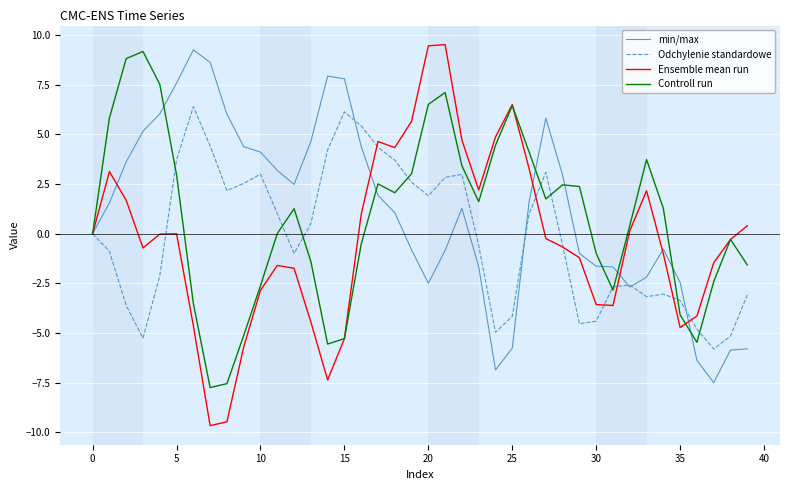

Which series has the largest range (max minus min)?

Ensemble mean run